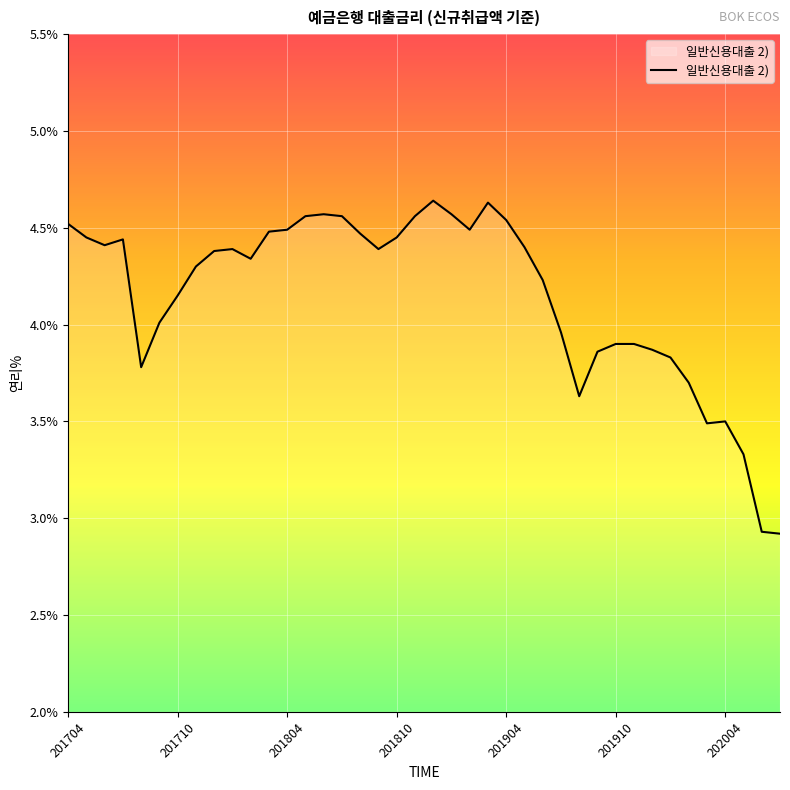

What is the minimum value shown in the chart?

2.9